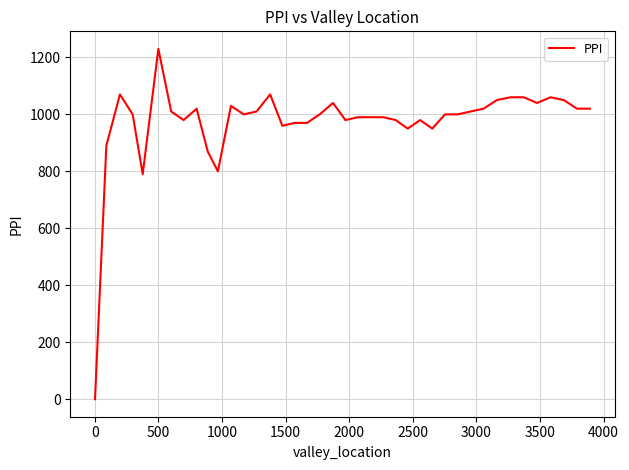

What is the greatest value displayed?

1230